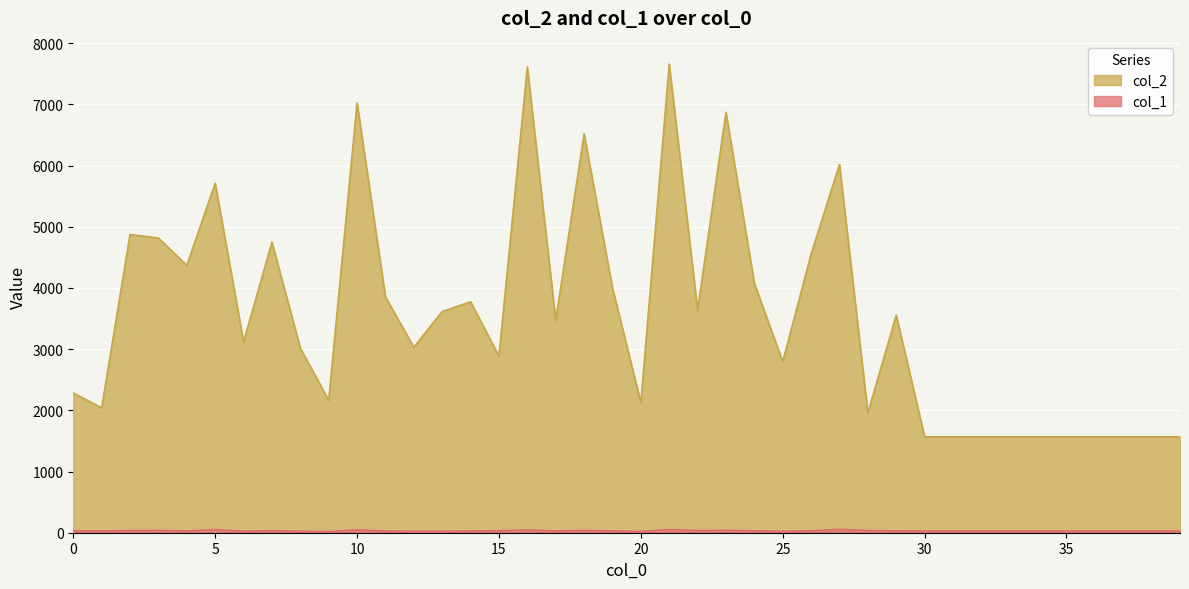

In col_1, how many points are lower than both neighbors (excluding endpoints)?

7